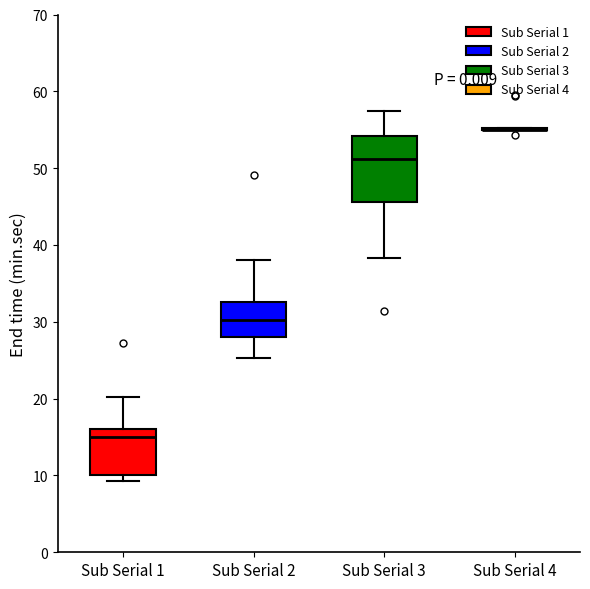

Reading left to right, transcribe this box plot: for each box, give where its median line is, the range the box spans, and where its two whiskers end, as read against the y-axis. The values are not printed on the chart, so give them approximately, as read against the axis.

Sub Serial 1: median 15, box 10 to 16, whiskers 9 to 20
Sub Serial 2: median 30, box 28 to 33, whiskers 25 to 38
Sub Serial 3: median 51, box 46 to 54, whiskers 38 to 58
Sub Serial 4: box collapsed to a line at 55, whiskers 55 to 55